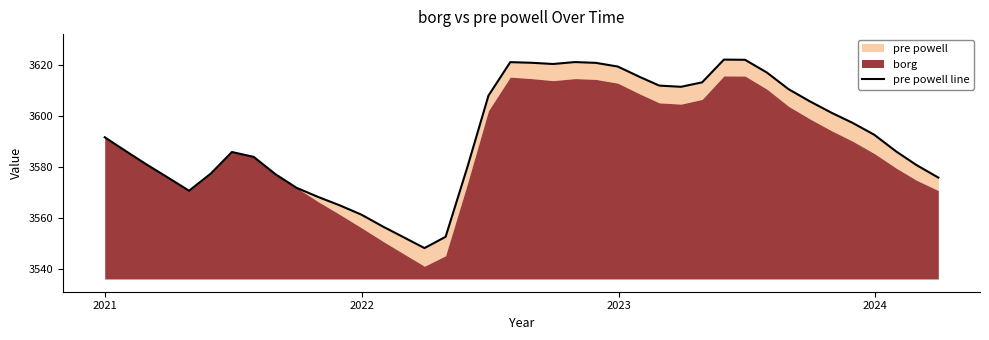

The chart shows a value of 2068.0 at 8. True or false?

False